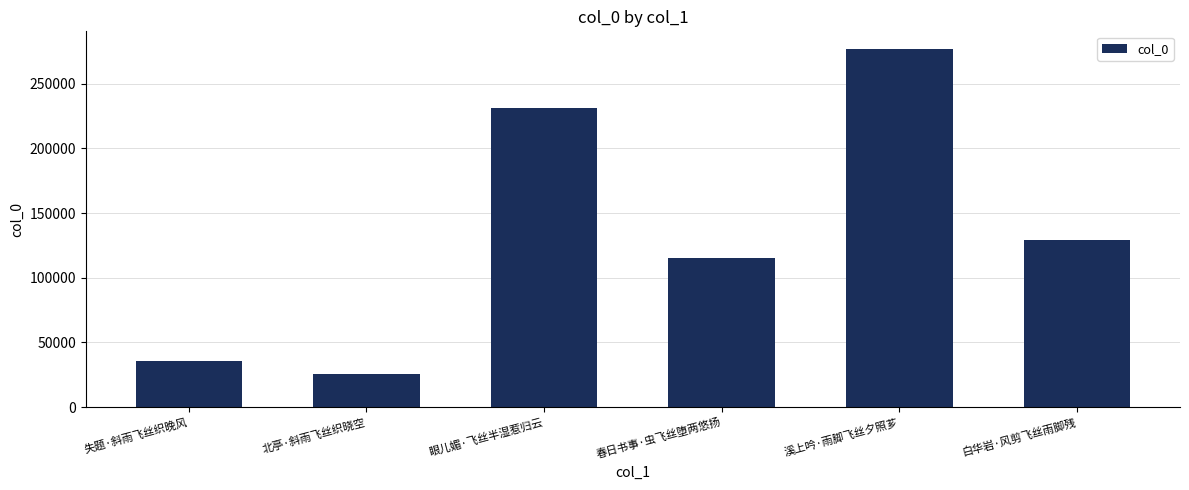

List the labels in order of value, largest first.

溪上吟·雨脚飞丝夕照芗, 眼儿媚·飞丝半湿惹归云, 白华岩·风剪飞丝雨脚残, 春日书事·虫飞丝堕两悠扬, 失题·斜雨飞丝织晚风, 北亭·斜雨飞丝织晓空